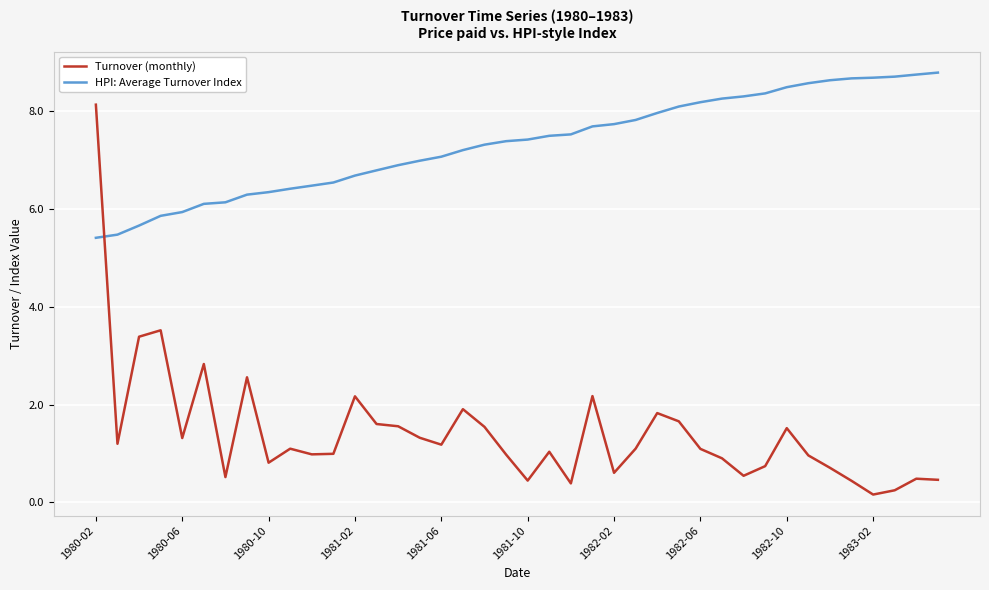

Which series has the largest range (max minus min)?

Turnover (monthly)